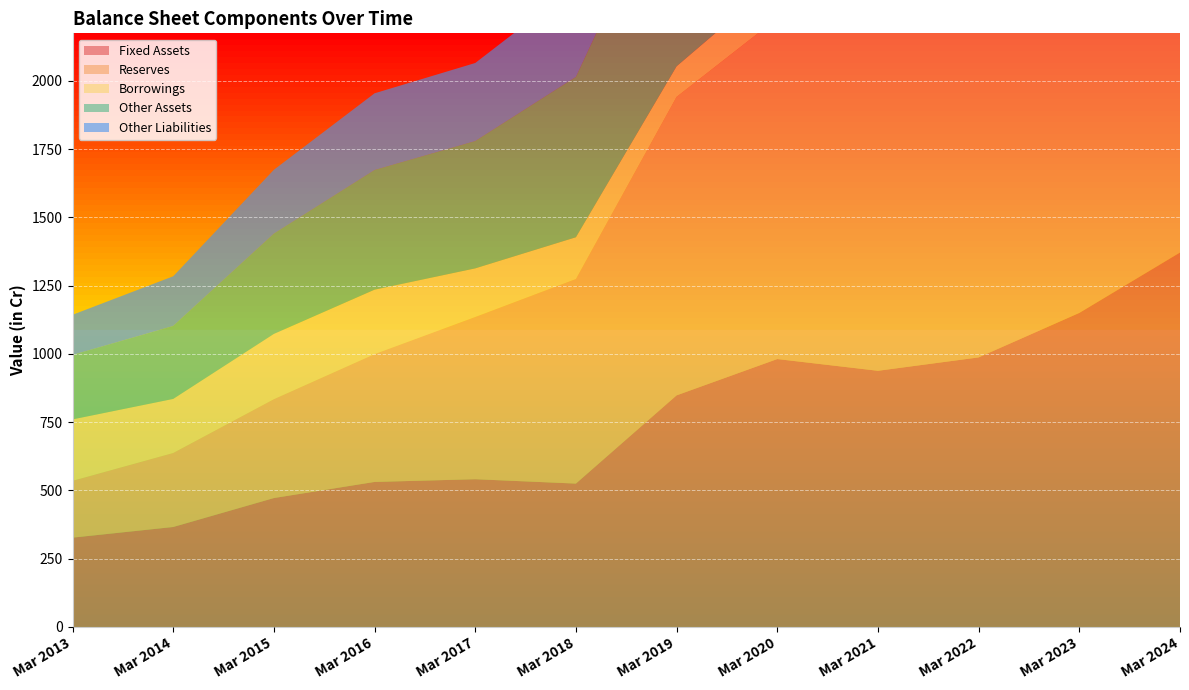

Reading left to right, transcribe all the data shown in this chart.

Fixed Assets: 327	366	472	531	541	525	848	981	938	987	1150	1371
Reserves: 208	271	362	468	594	749	1093	1248	1548	1735	1830	1976
Borrowings: 225	198	239	236	178	153	112	139	144	174	164	205
Other Assets: 236	267	367	438	466	587	752	814	782	1052	1030	1202
Other Liabilities: 147	182	234	281	286	335	394	430	459	448	476	508